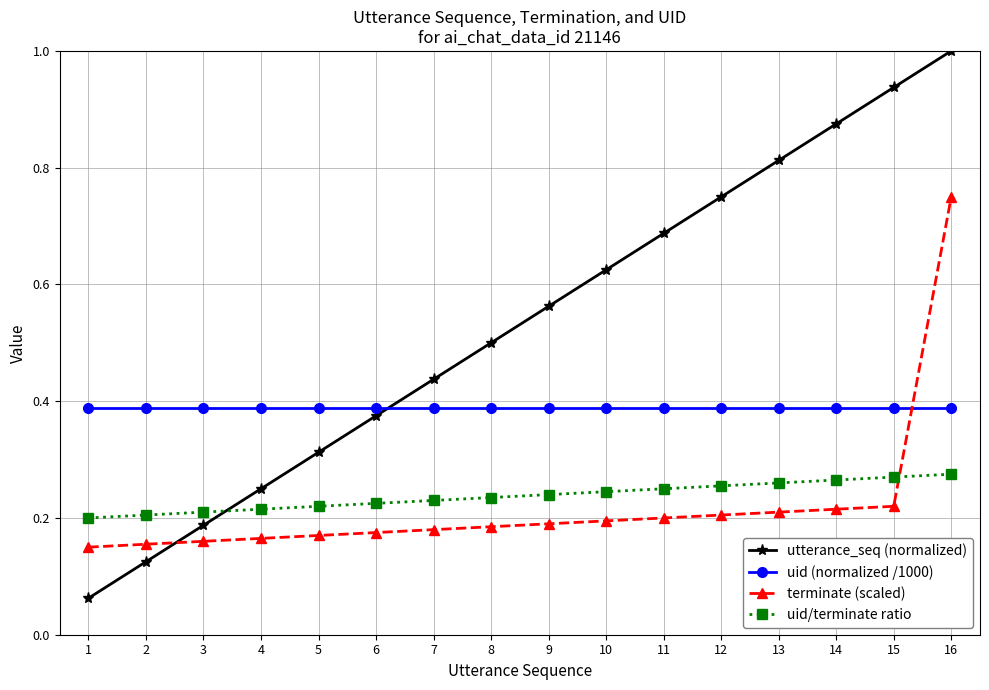

What is the greatest value displayed?

1.0